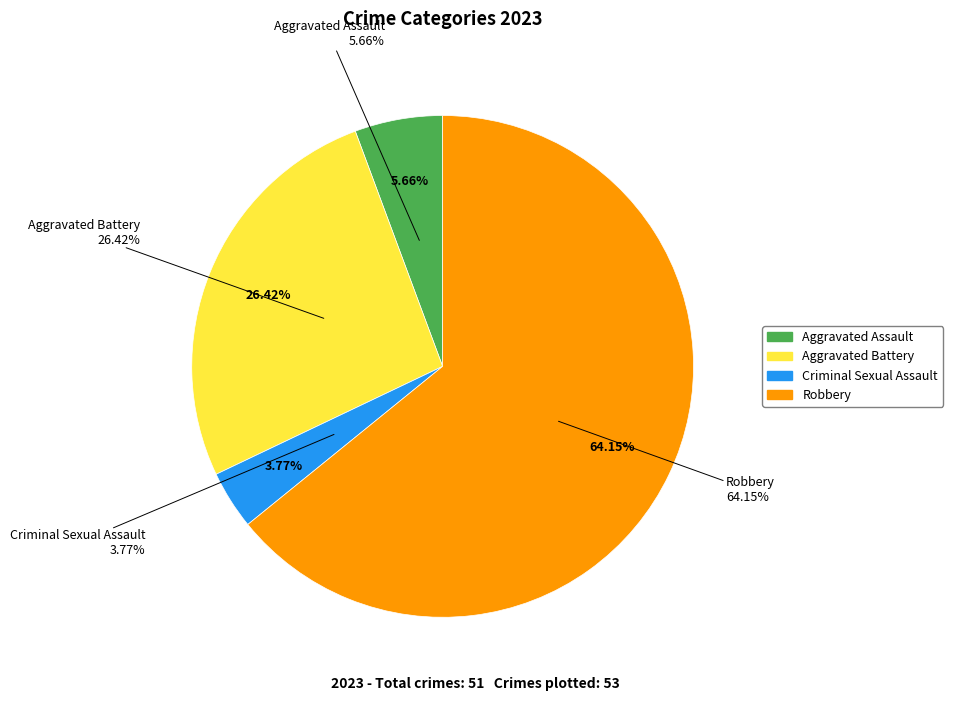

Count the number of slices in the pie.

4